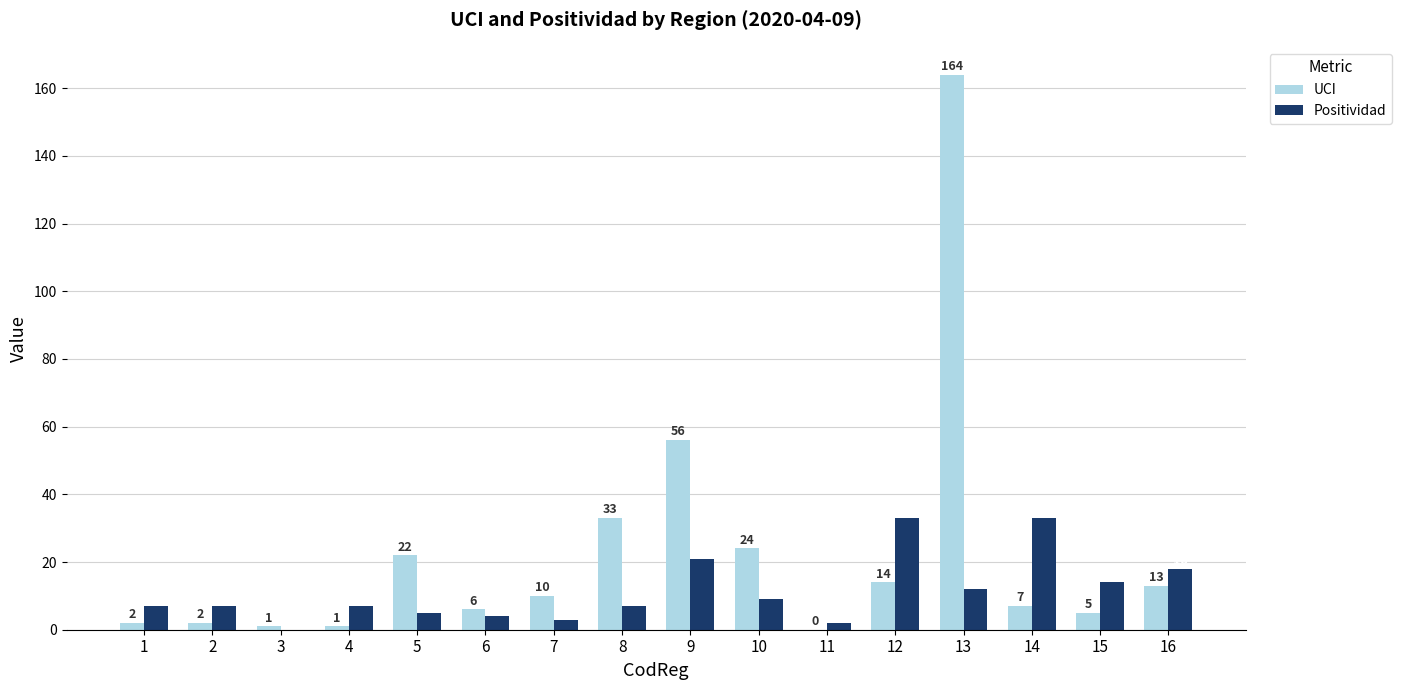

Is the value of Positividad at 7 greater than the value of UCI at 10?

No